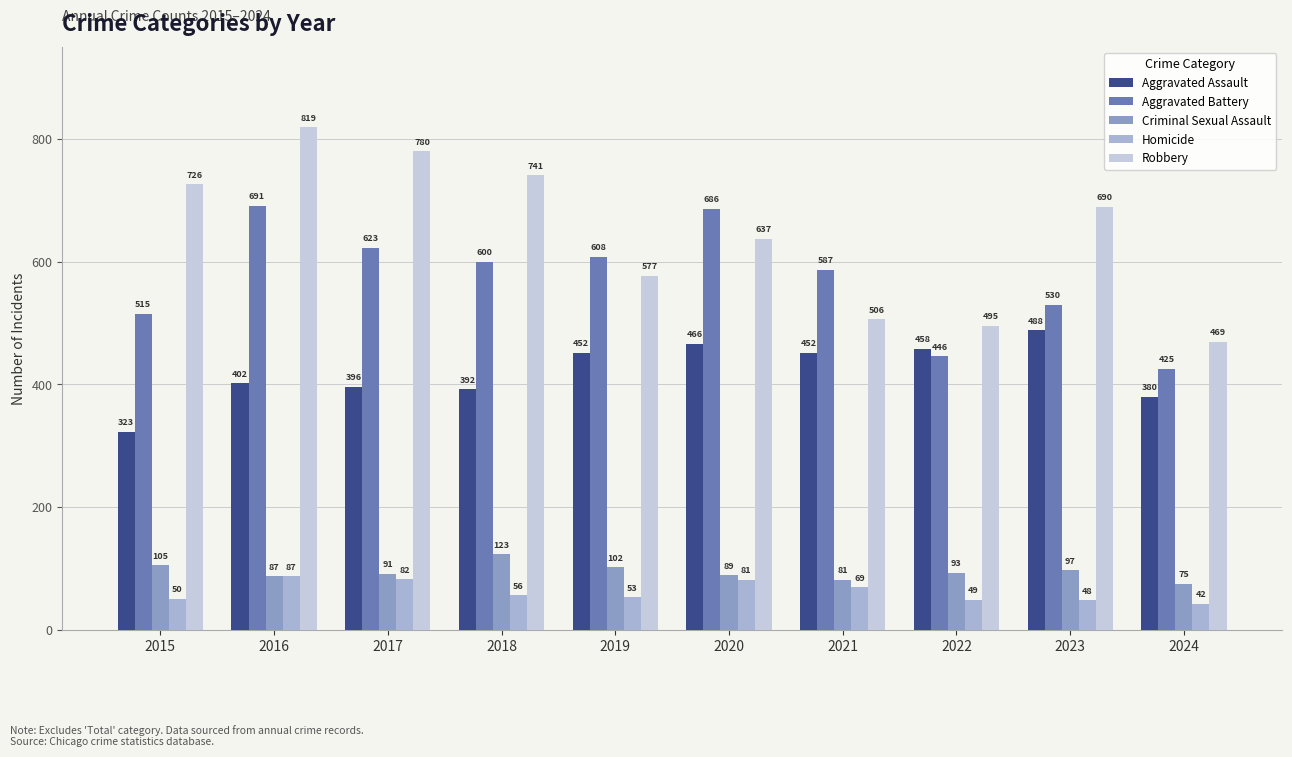

What is the highest value of the Robbery series?

819